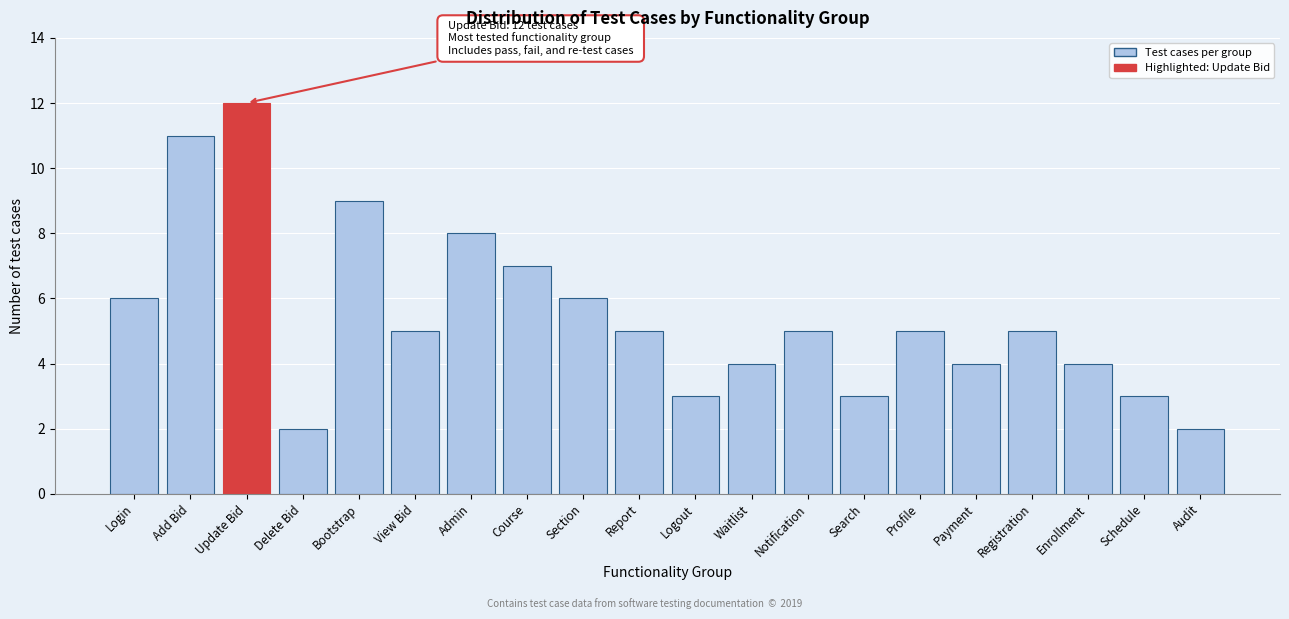

Reading left to right, what are all the values shown in this chart?

6	11	12	2	9	5	8	7	6	5	3	4	5	3	5	4	5	4	3	2